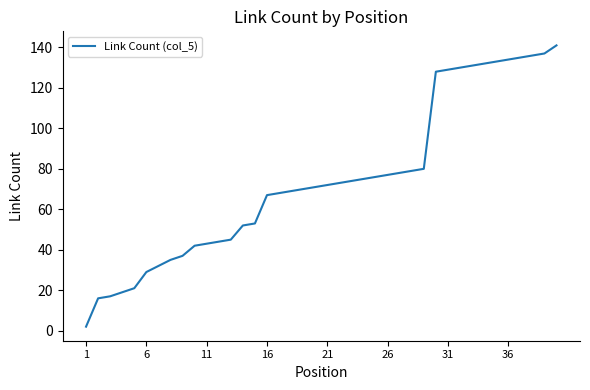

What is the difference between the maximum and minimum values?

139